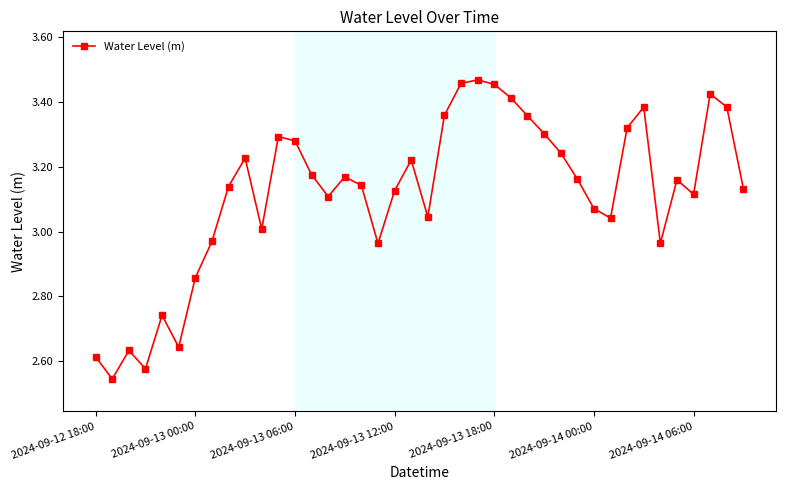

What is the difference between the maximum and minimum values?

0.9